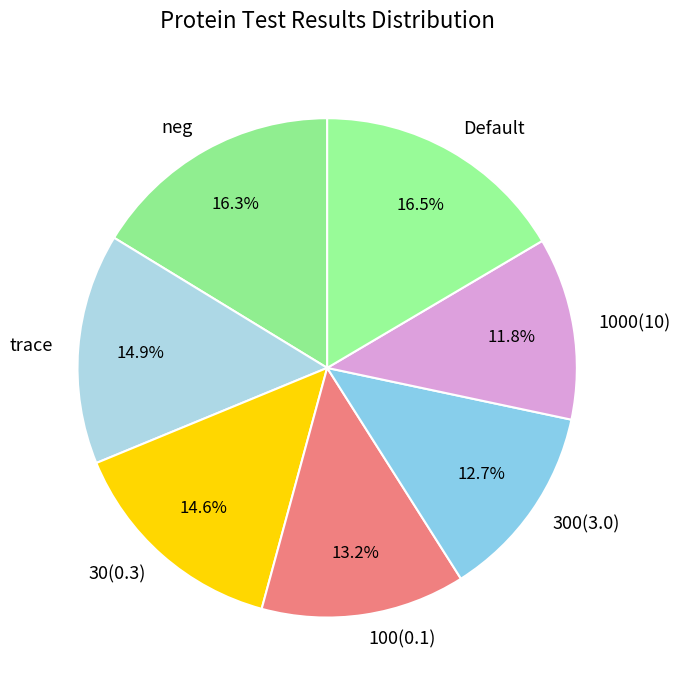

What is the ratio of the value at neg to the value at 300(3.0)?

1.3